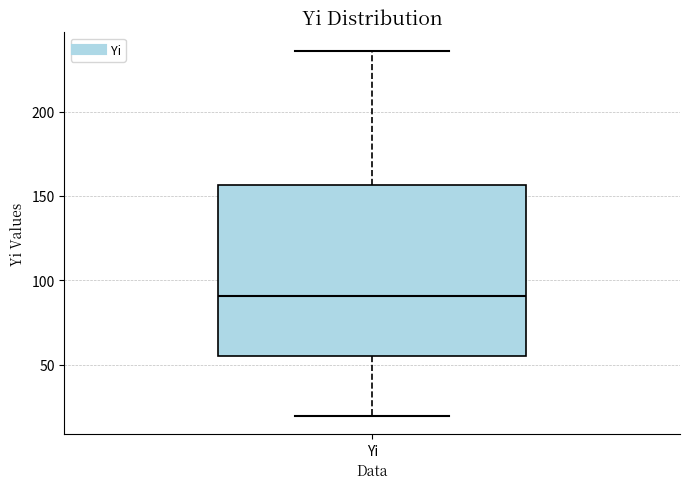

Transcribe this box plot: give where the median line is, the range the box spans, and where the two whiskers end, as read against the y-axis. The values are not printed on the chart, so give them approximately, as read against the axis.

median 90, box 55 to 155, whiskers 20 to 235